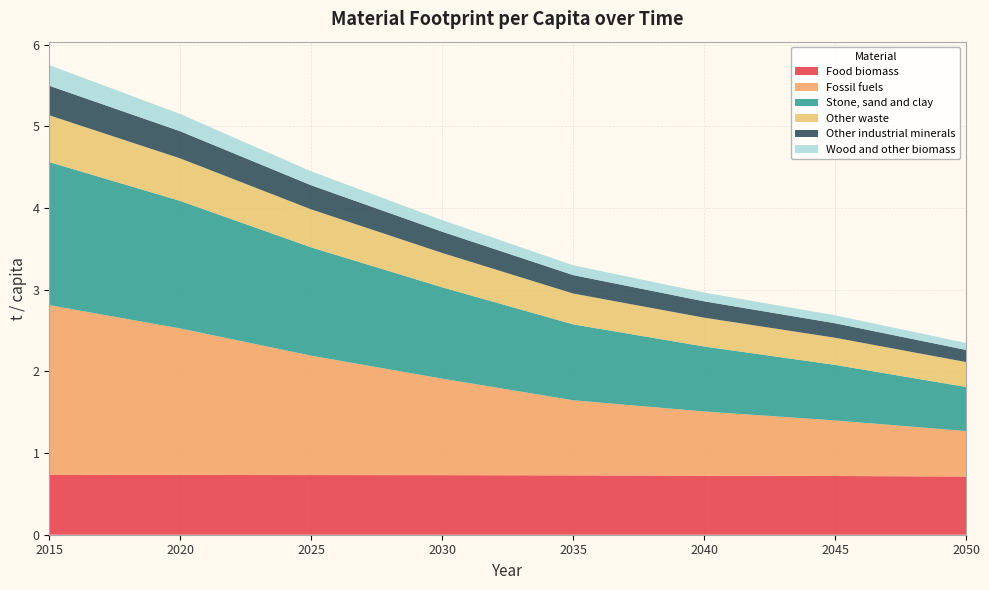

Reading left to right, extract all data points from this chart.

Food biomass: 0.7	0.7	0.7	0.7	0.7	0.7	0.7	0.7
Fossil fuels: 2.1	1.8	1.5	1.2	0.9	0.8	0.7	0.6
Stone, sand and clay: 1.8	1.6	1.3	1.1	0.9	0.8	0.7	0.5
Other waste: 0.6	0.5	0.5	0.4	0.4	0.4	0.3	0.3
Other industrial minerals: 0.4	0.3	0.3	0.3	0.2	0.2	0.2	0.1
Wood and other biomass: 0.3	0.2	0.2	0.1	0.1	0.1	0.1	0.1